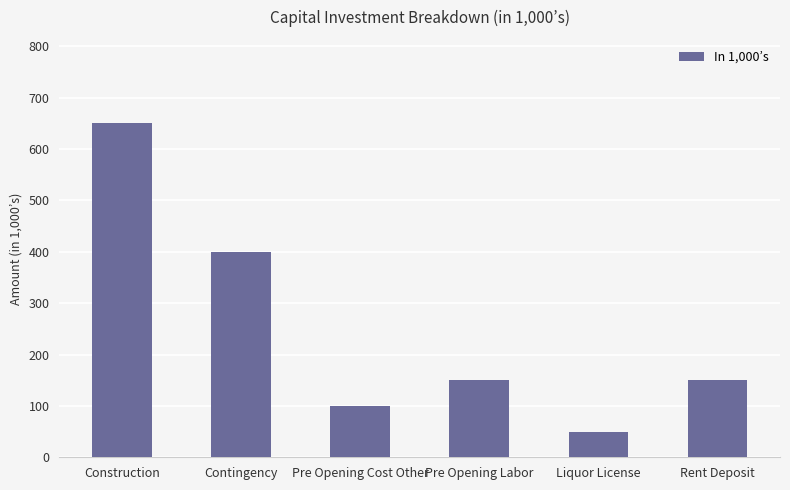

What is the change in value from Pre Opening Cost Other to Rent Deposit?

+50